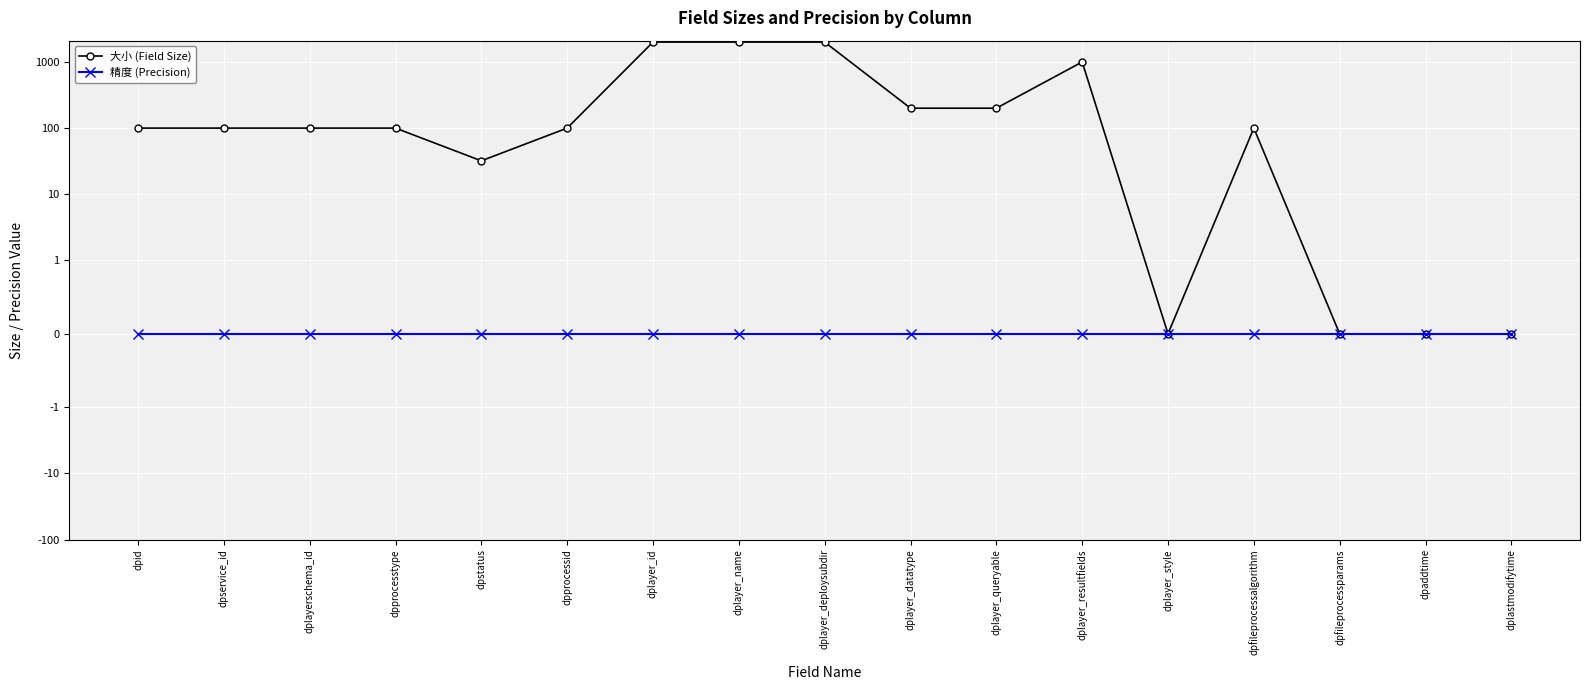

True or false: 精度 (Precision) and 大小 (Field Size) cross at least once.

False